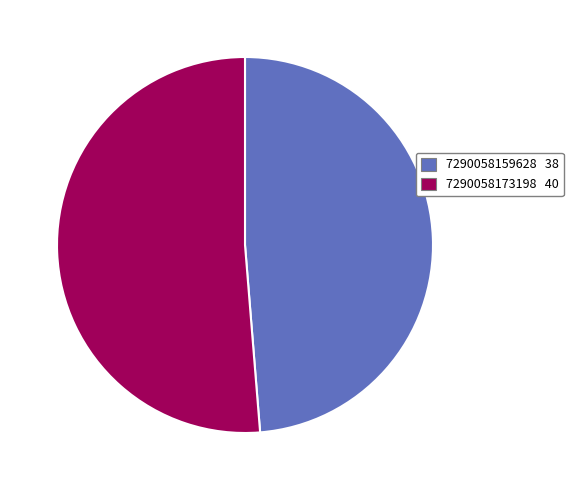

Combined, do 7290058173198 and 7290058159628 account for over 50%?

Yes